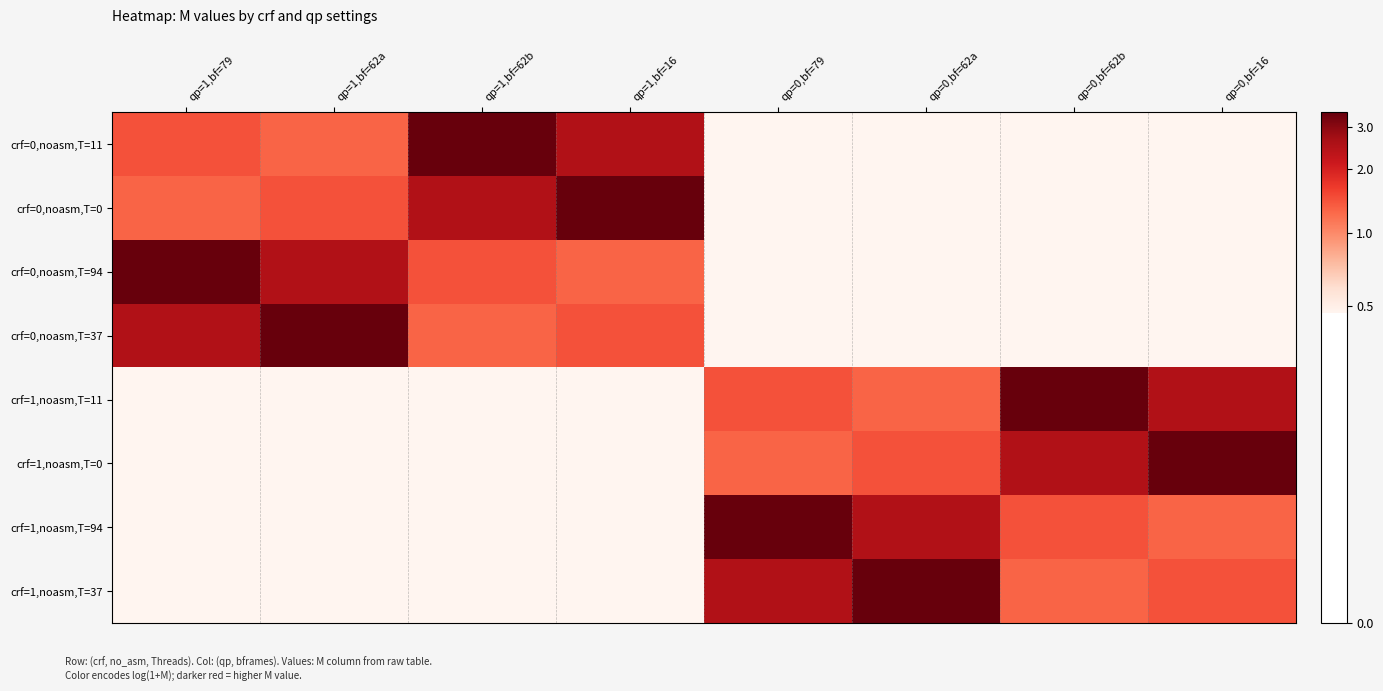

At how many categories does at least one series exceed 9?

8